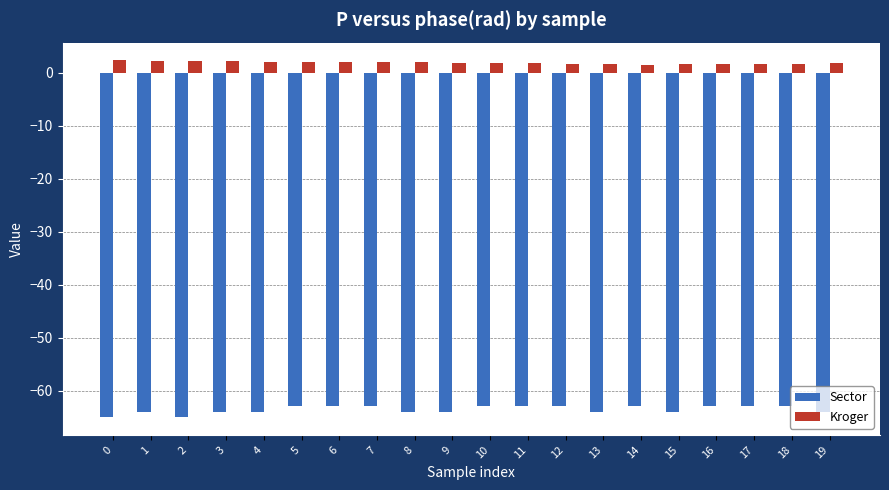

The Sector series shows -63.0 at 11. True or false?

True